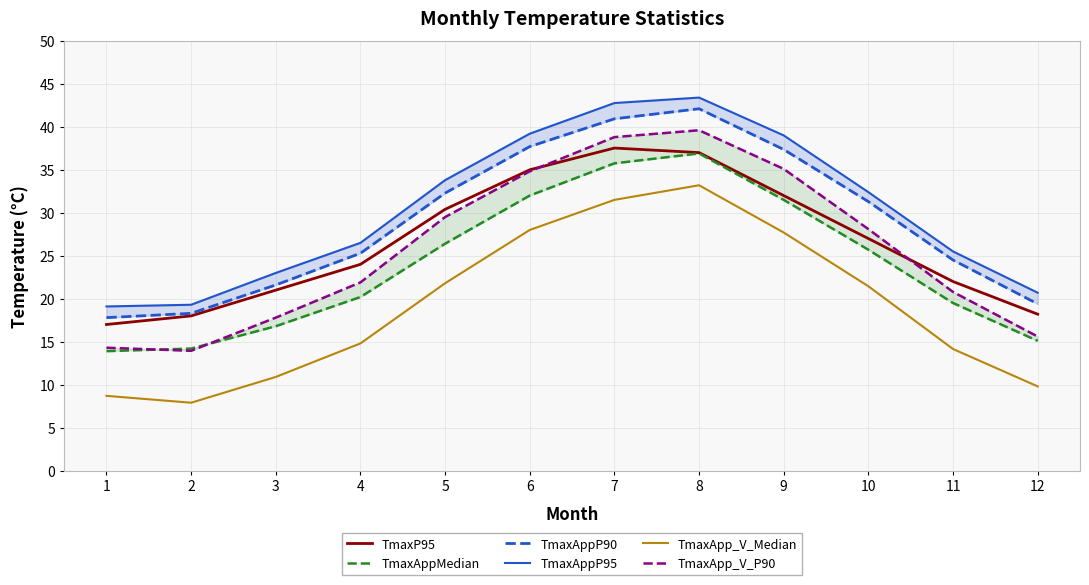

What is the difference between the maximum and minimum values in the TmaxAppP95 series?

24.3